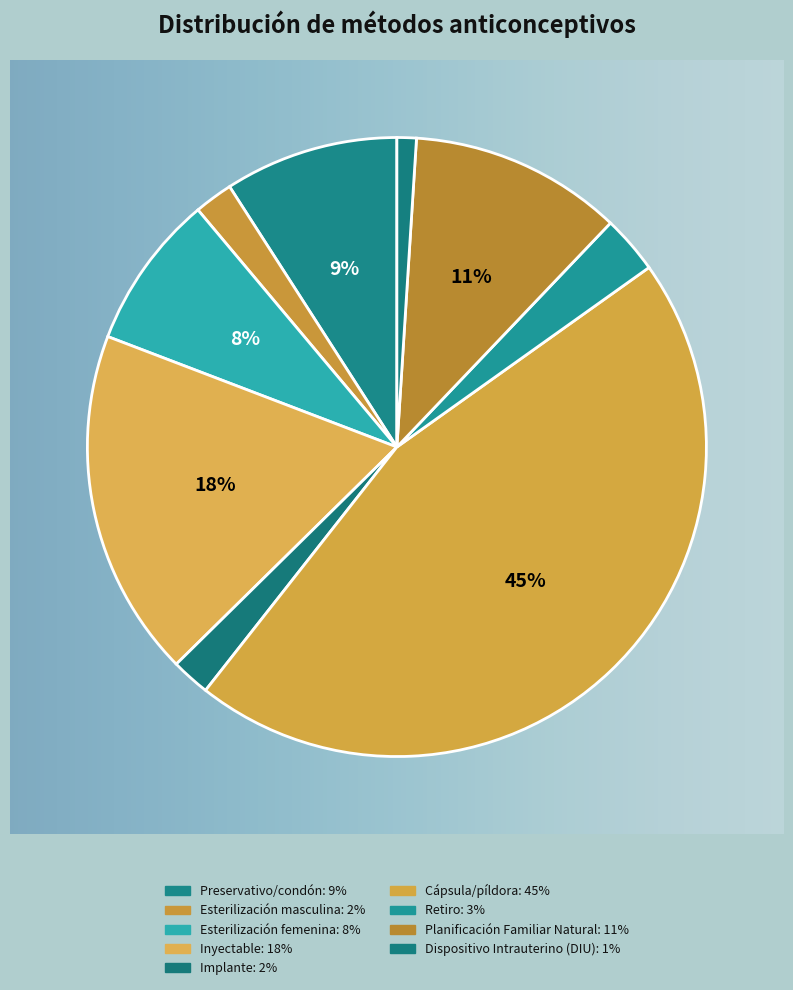

Is the sum of Planificación Familiar Natural and Dispositivo Intrauterino (DIU) greater than half?

No